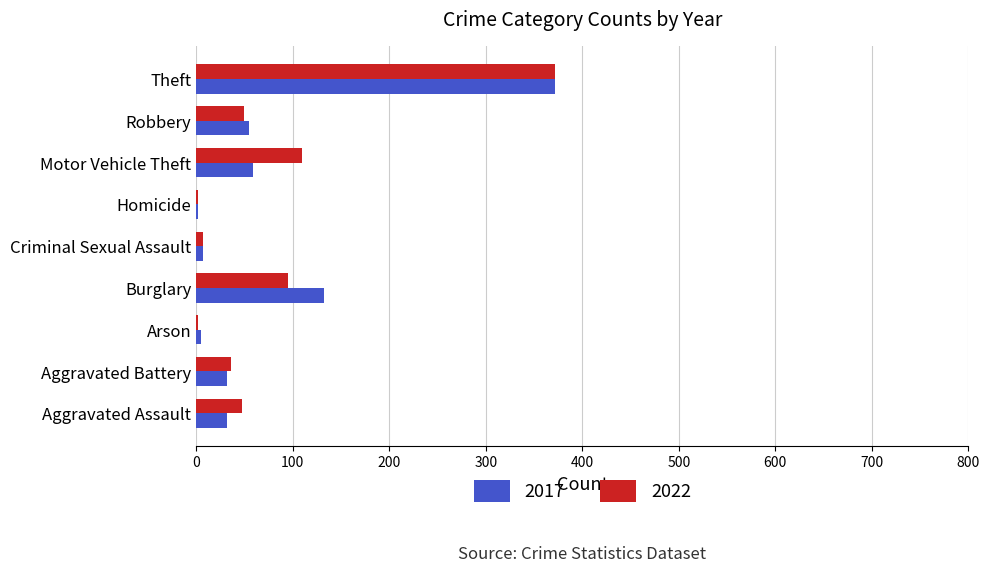

Is it true that 2022 equals 48 at Aggravated Assault?

True